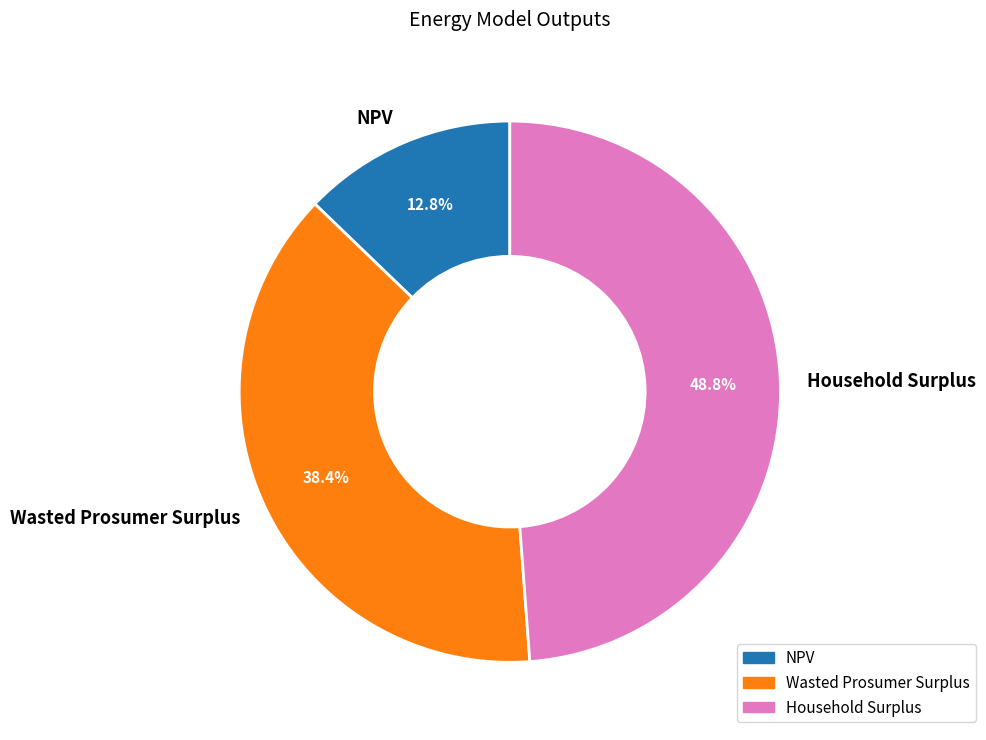

To the nearest percent, what is the combined percentage of Household Surplus and Wasted Prosumer Surplus?

87%